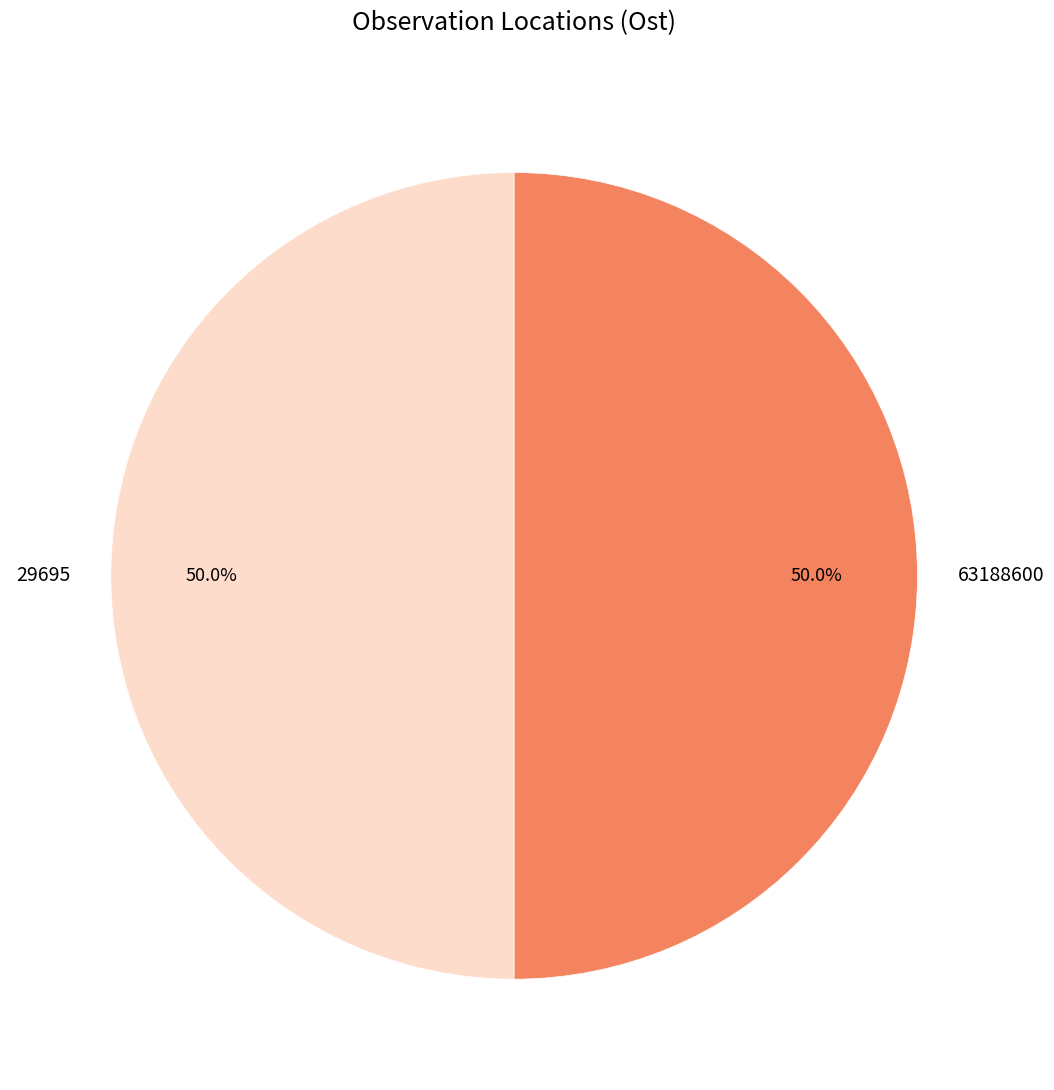

What percentage do 29695 and 63188600 together represent?

100.0%